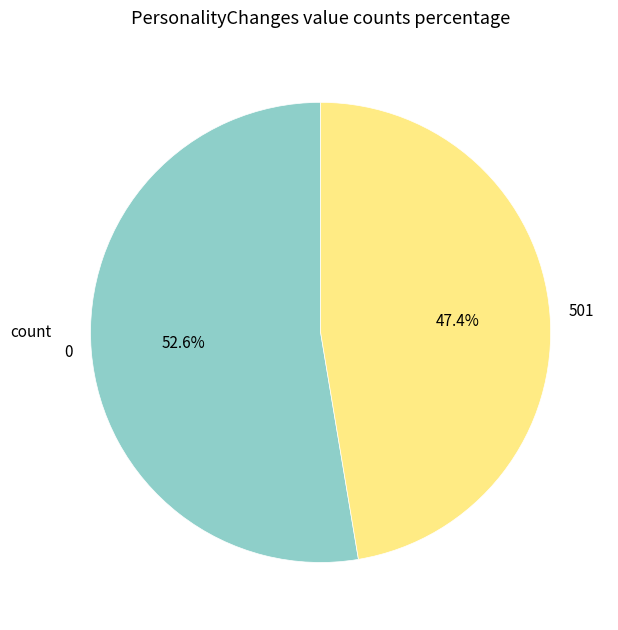

What is the smallest slice in the pie chart?

501